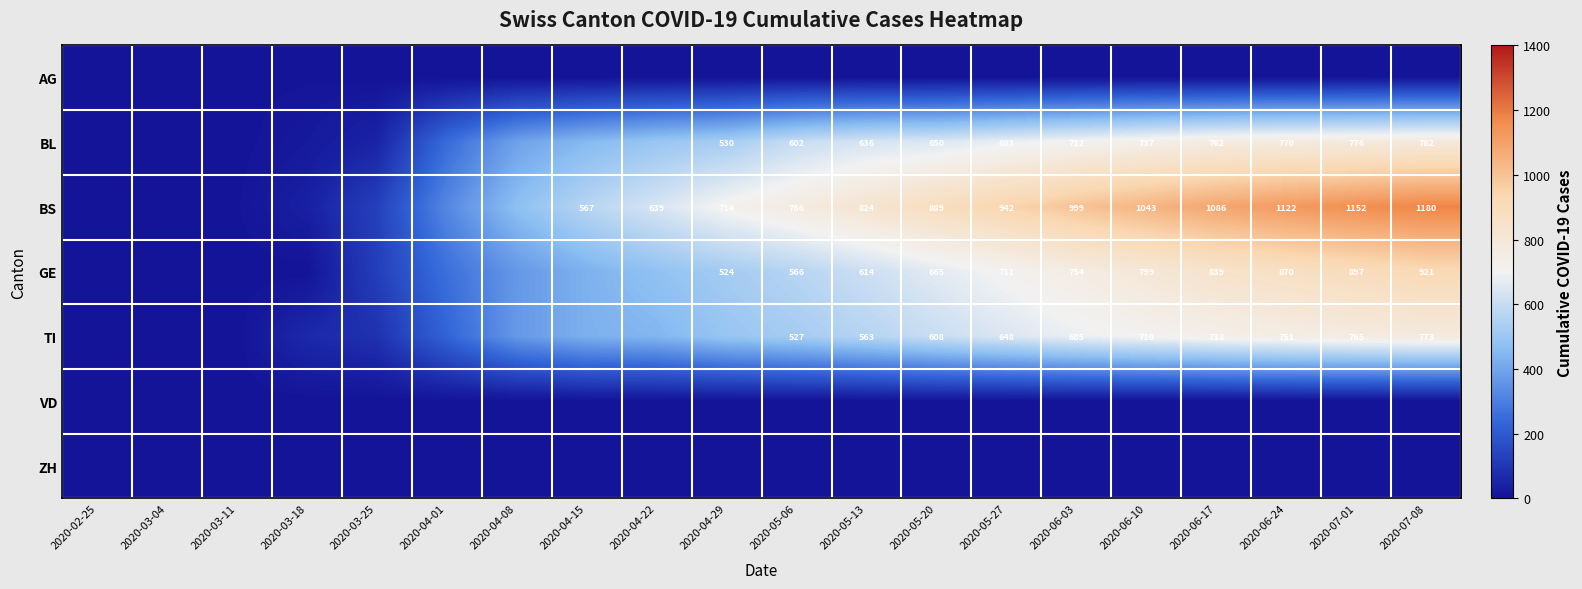

The TI series shows 608 at 2020-05-20. True or false?

True